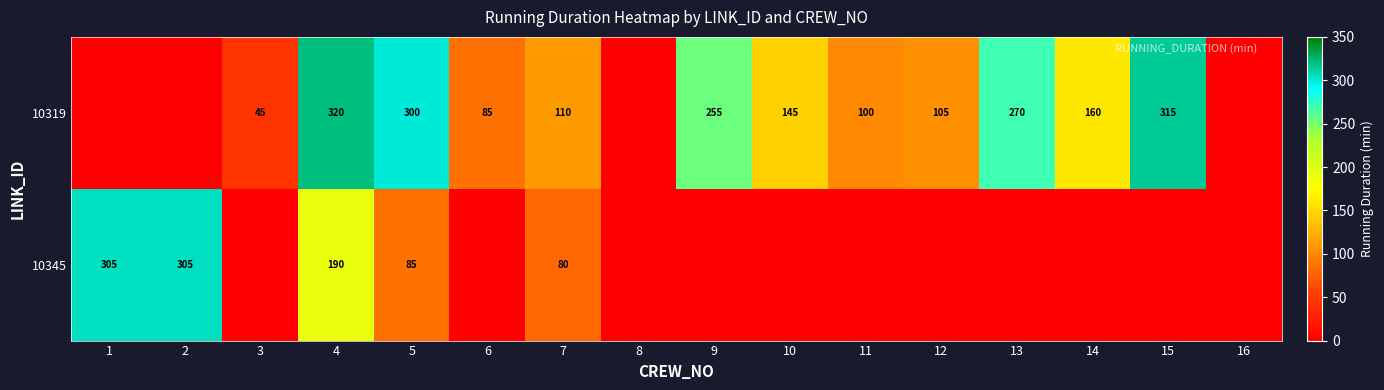

The value of 10319 at 14 is 160. True or false?

True